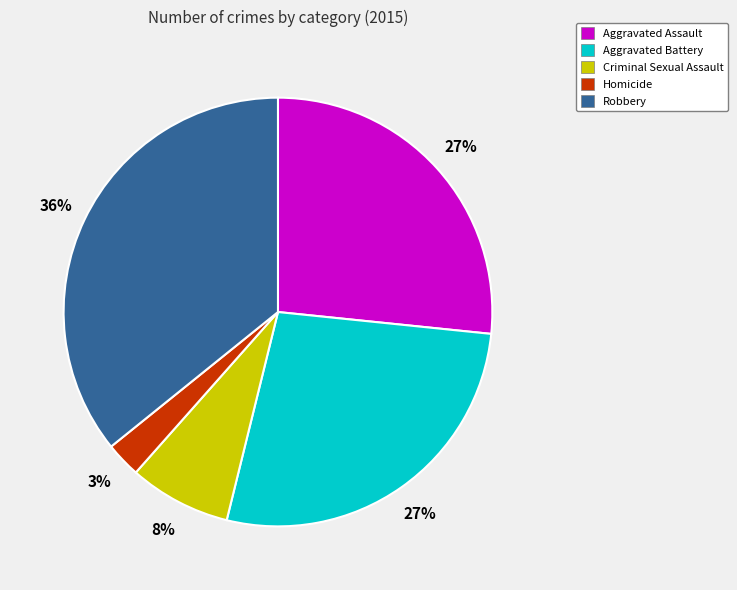

Is Criminal Sexual Assault the majority of the pie?

No